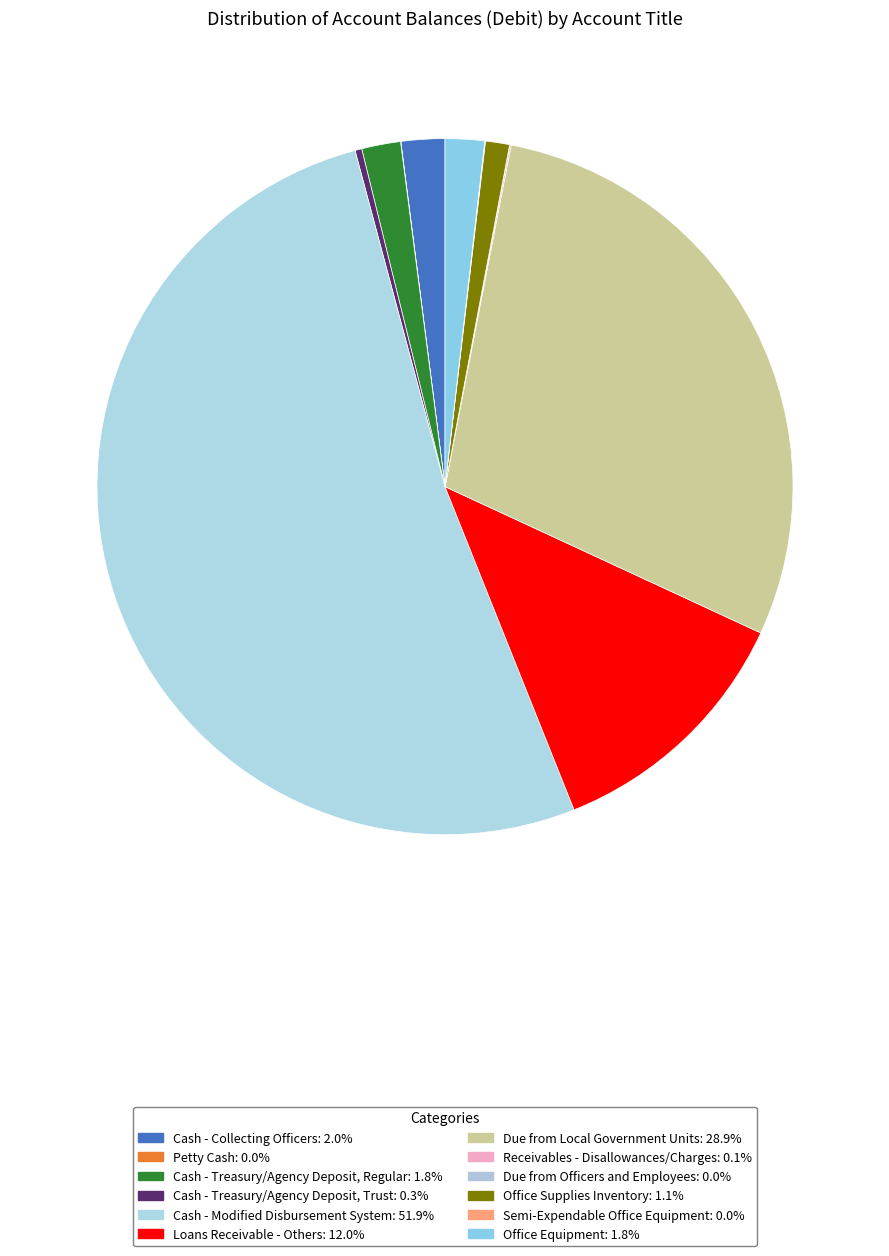

How many slices are in this pie chart?

12